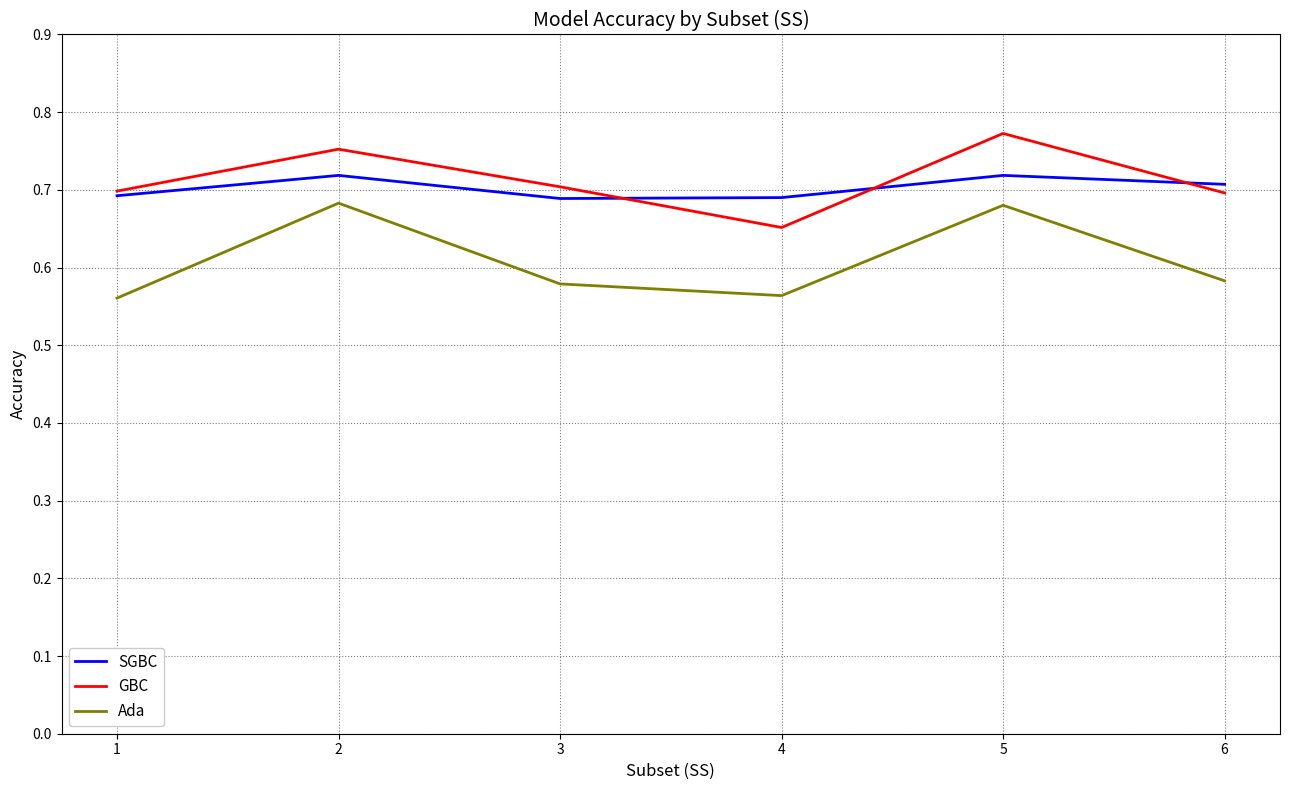

Which series changed the most between 2 and 3?

Ada